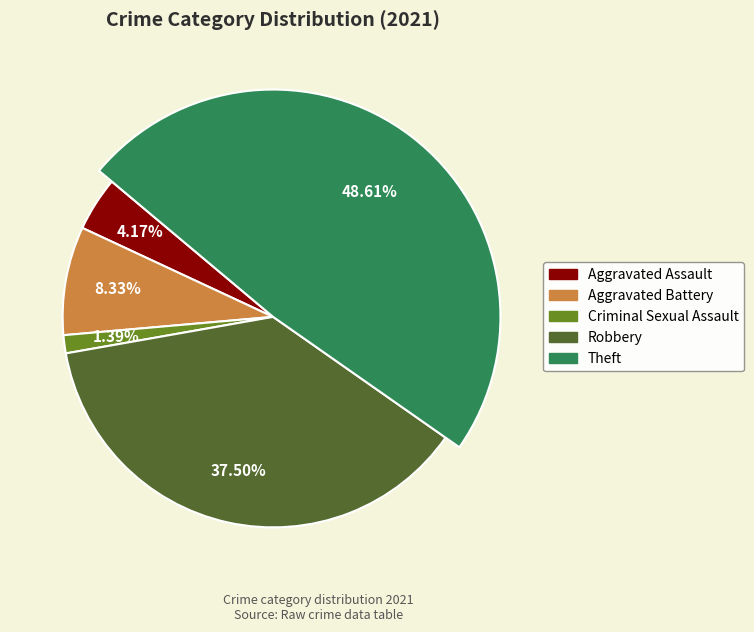

To the nearest percent, what percentage of the pie is Robbery?

38%